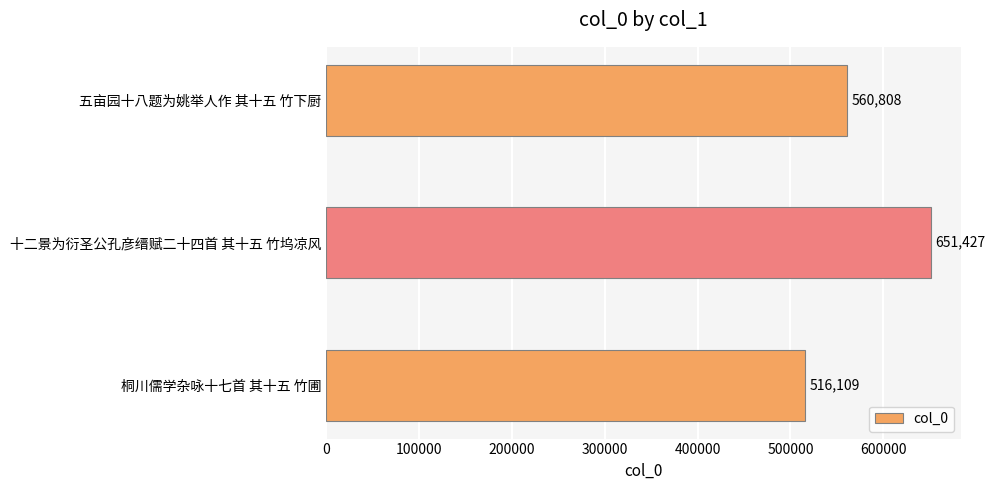

Reading bottom to top, list all the values displayed in this chart.

桐川儒学杂咏十七首 其十五 竹圃=516109	十二景为衍圣公孔彦缙赋二十四首 其十五 竹坞凉风=651427	五亩园十八题为姚举人作 其十五 竹下厨=560808